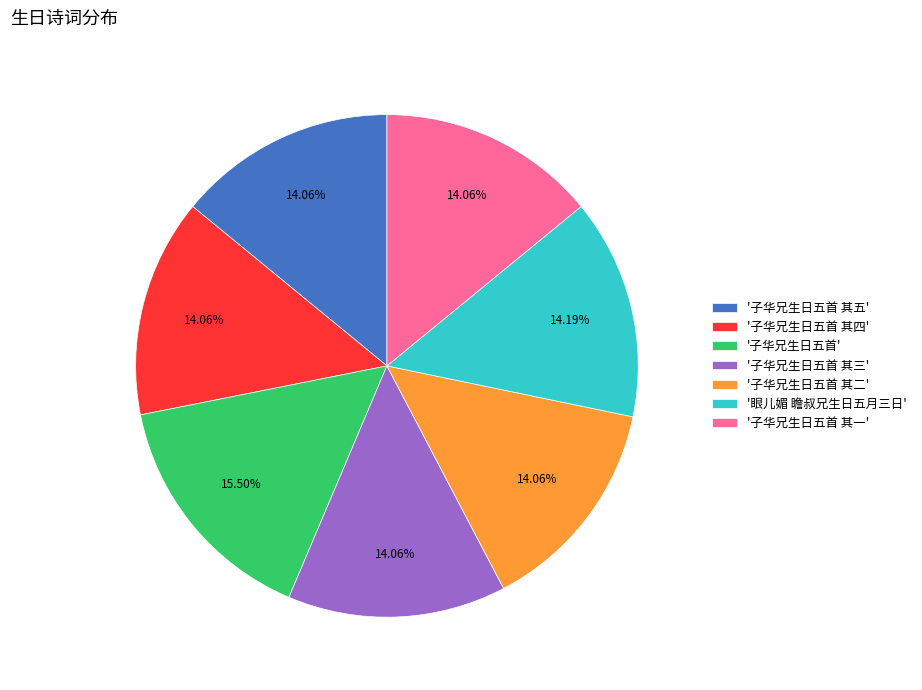

What is the largest slice in the pie chart?

'子华兄生日五首'